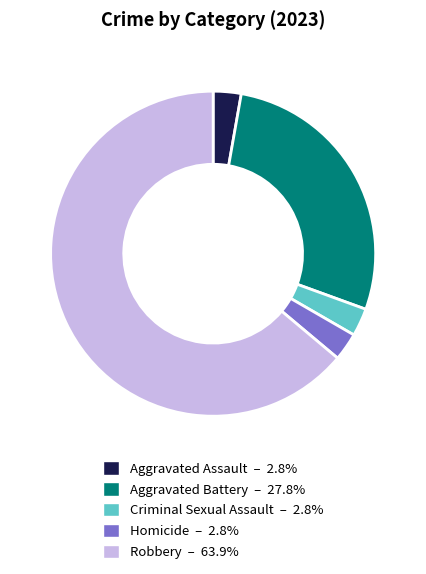

Combined, do Homicide and Aggravated Assault account for over 50%?

No